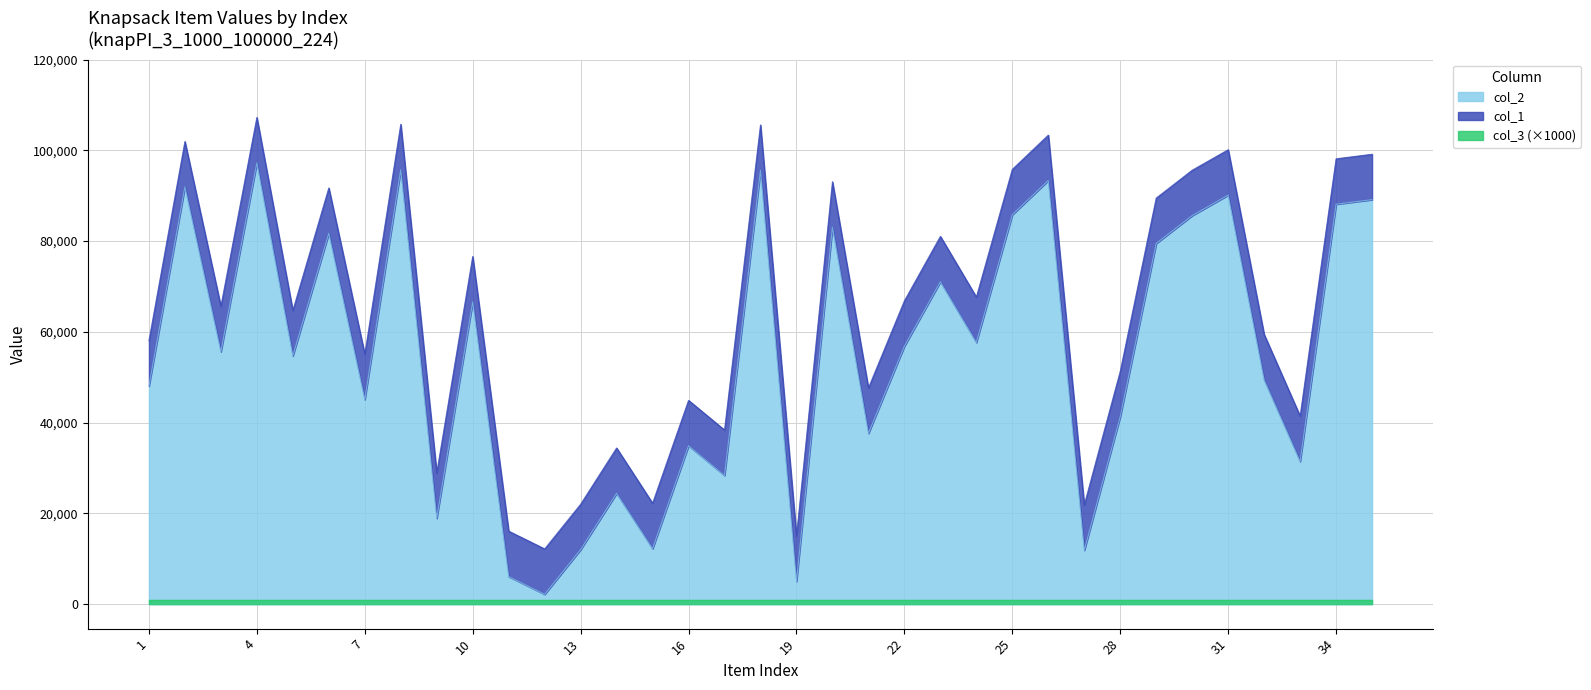

The value of col_2 at 28 is 41327. True or false?

True